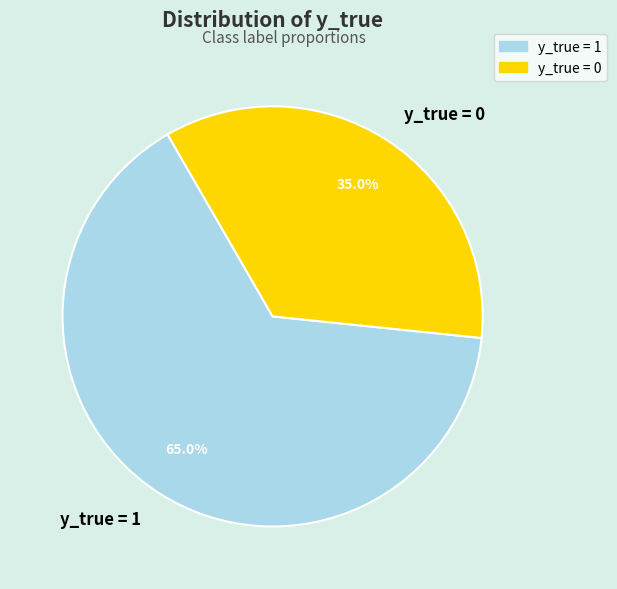

Is it true that y_true = 0 is 49% of the pie?

False